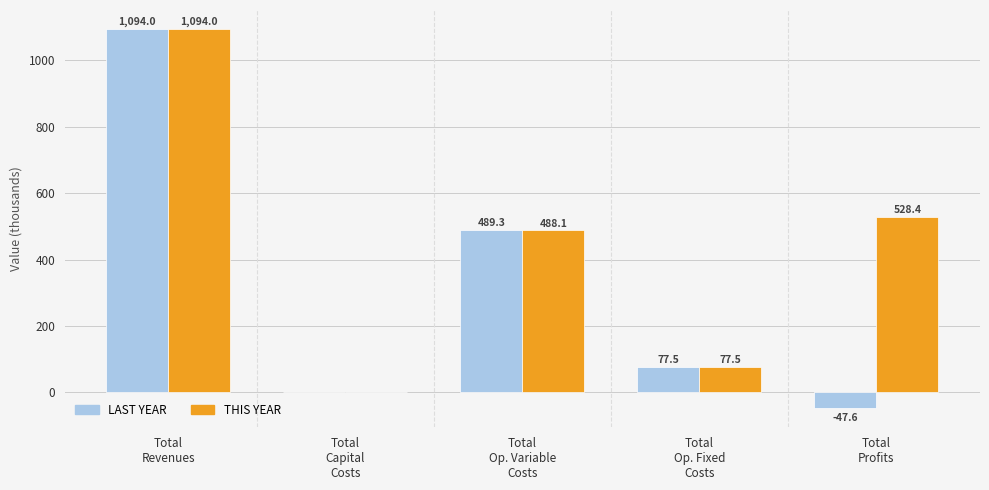

The LAST YEAR series shows 1094.0 at Total
Revenues. True or false?

True